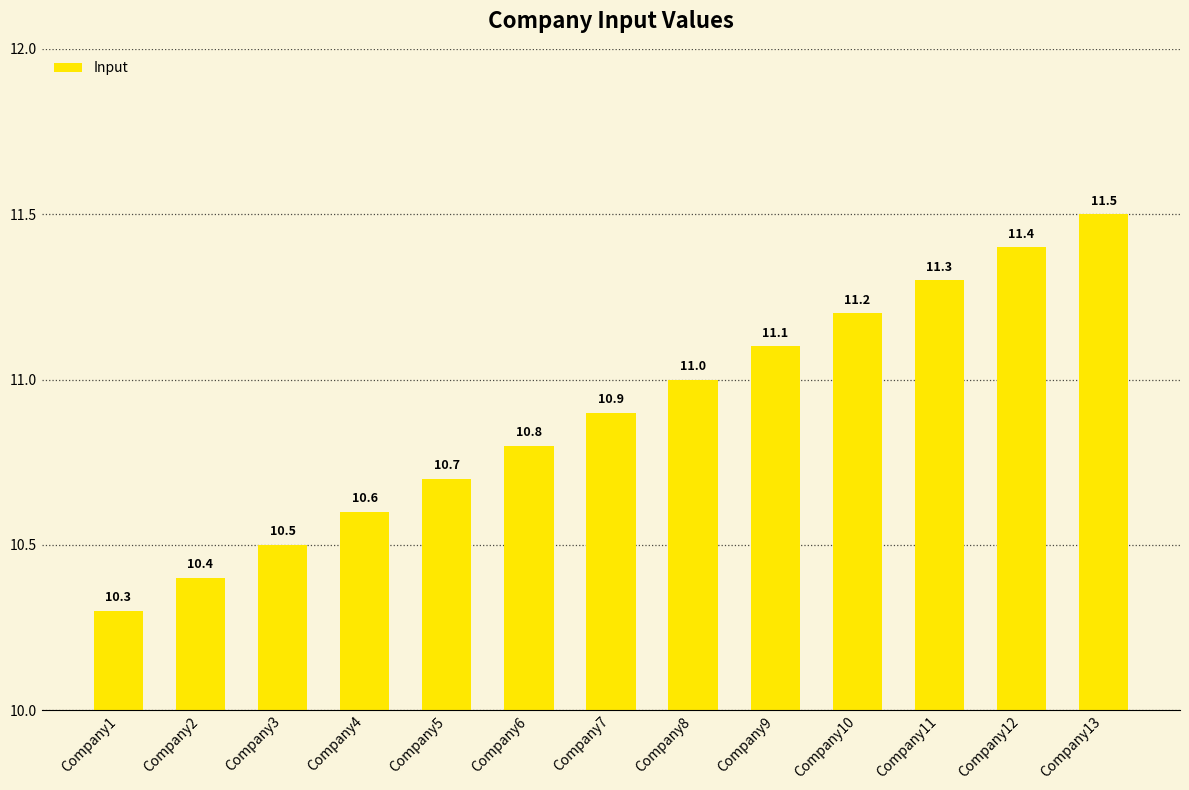

Rank the categories by value from highest to lowest.

Company13, Company12, Company11, Company10, Company9, Company8, Company7, Company6, Company5, Company4, Company3, Company2, Company1